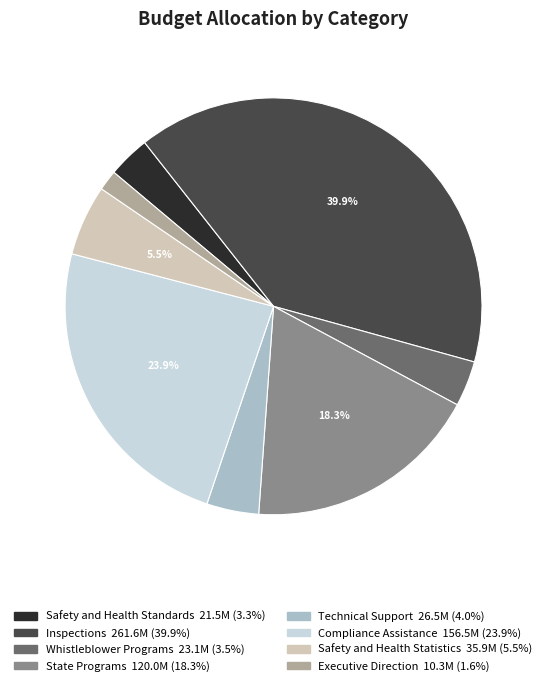

How many segments does this pie chart have?

8